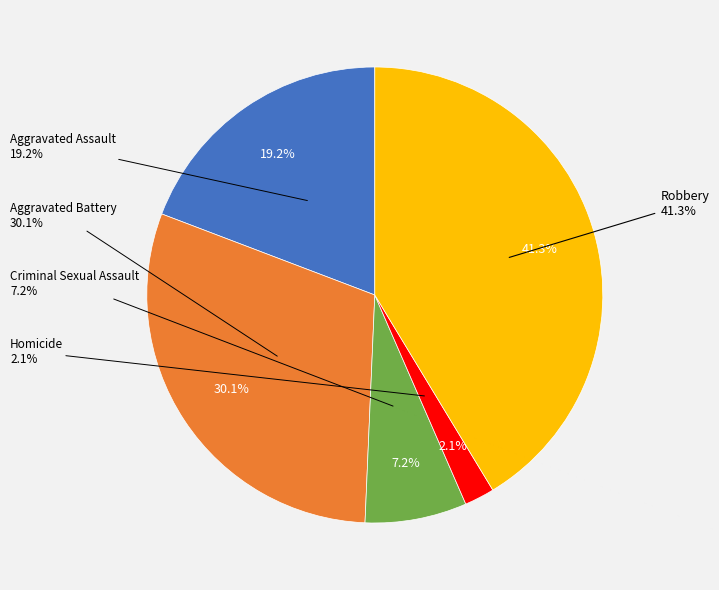

Which slice is the smallest?

Homicide